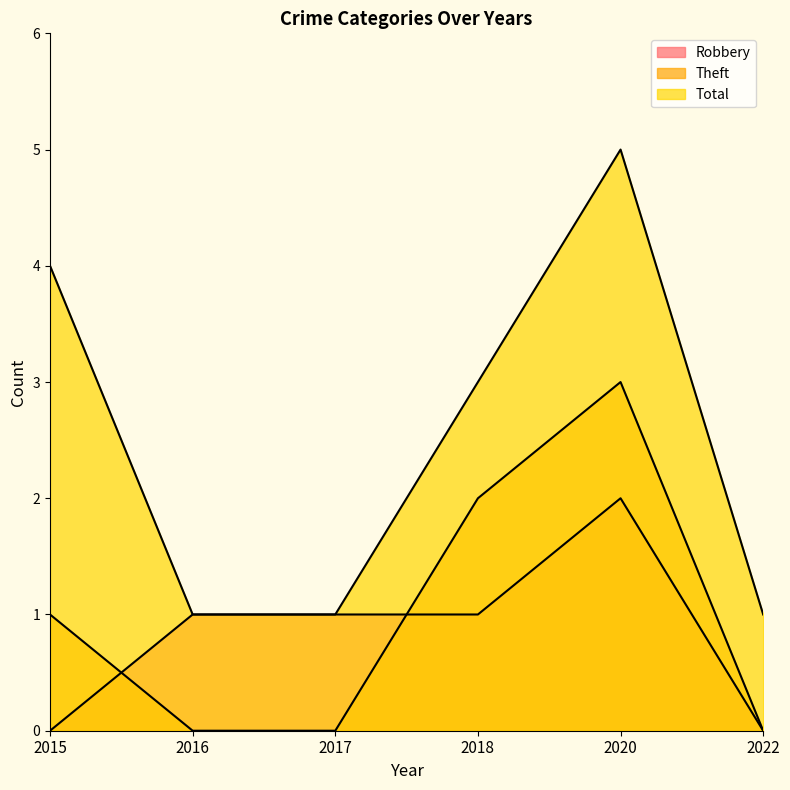

At how many categories does at least one series exceed 2?

3